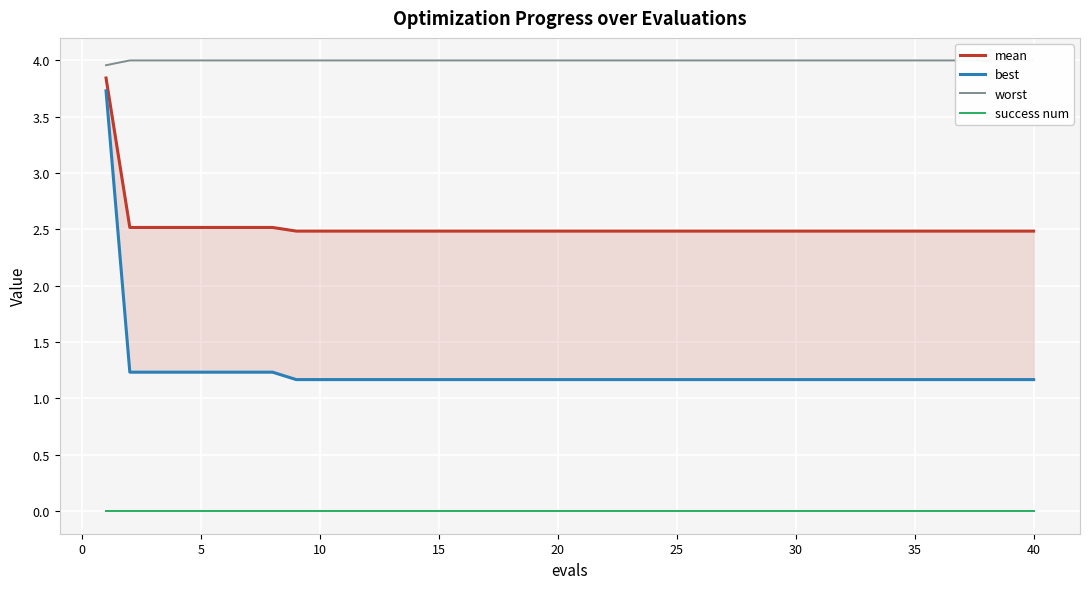

What is the total value across all series at 20?

7.8